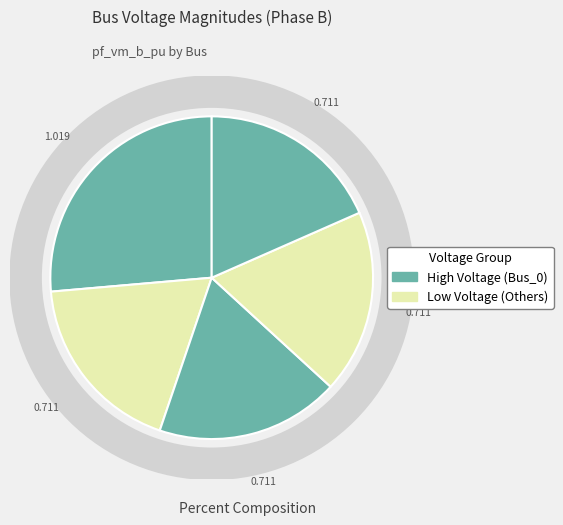

Rank the categories by value from lowest to highest.

Bus_4, Bus_3, Bus_2, Bus_1, Bus_0